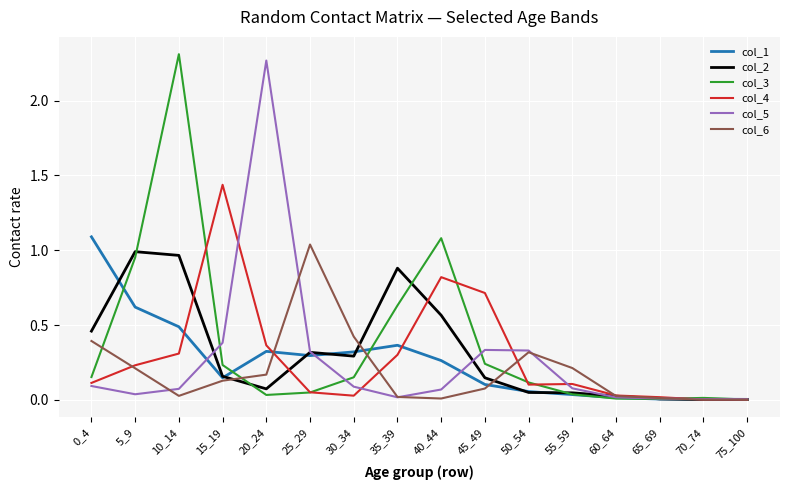

Is the value of col_2 at 65_69 greater than the value of col_1 at 0_4?

No